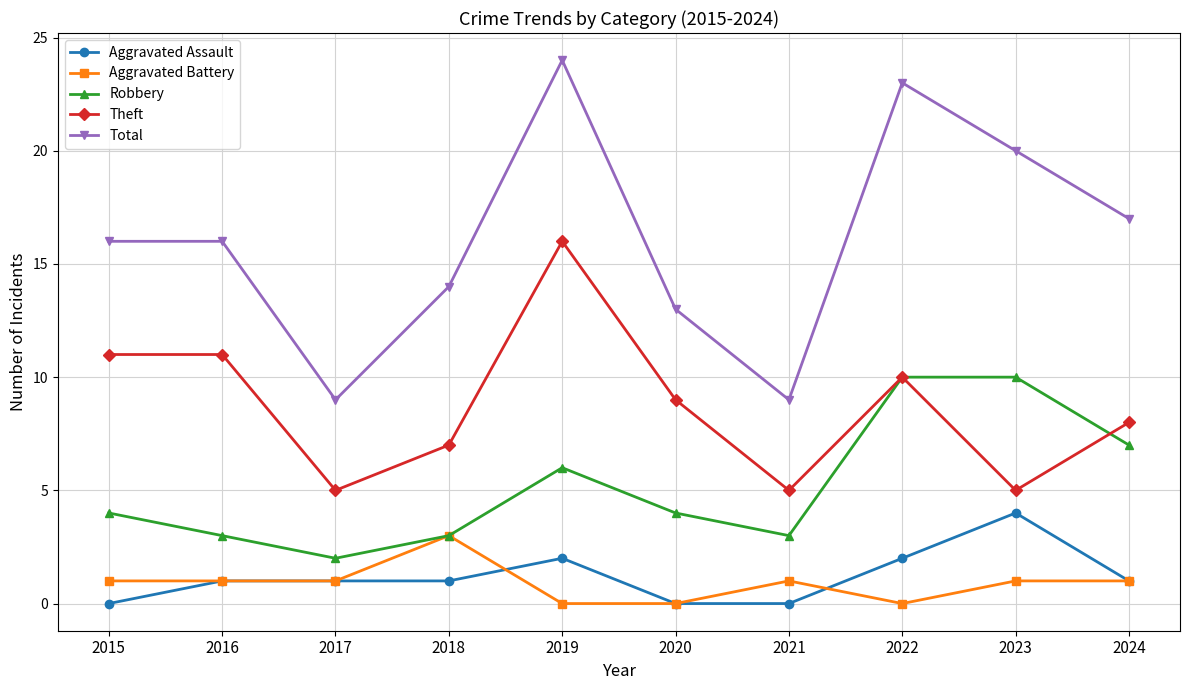

Which series has the widest spread of values?

Total